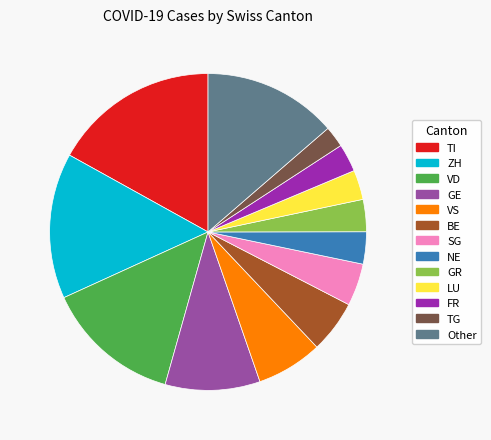

Is there a majority slice in this chart?

No